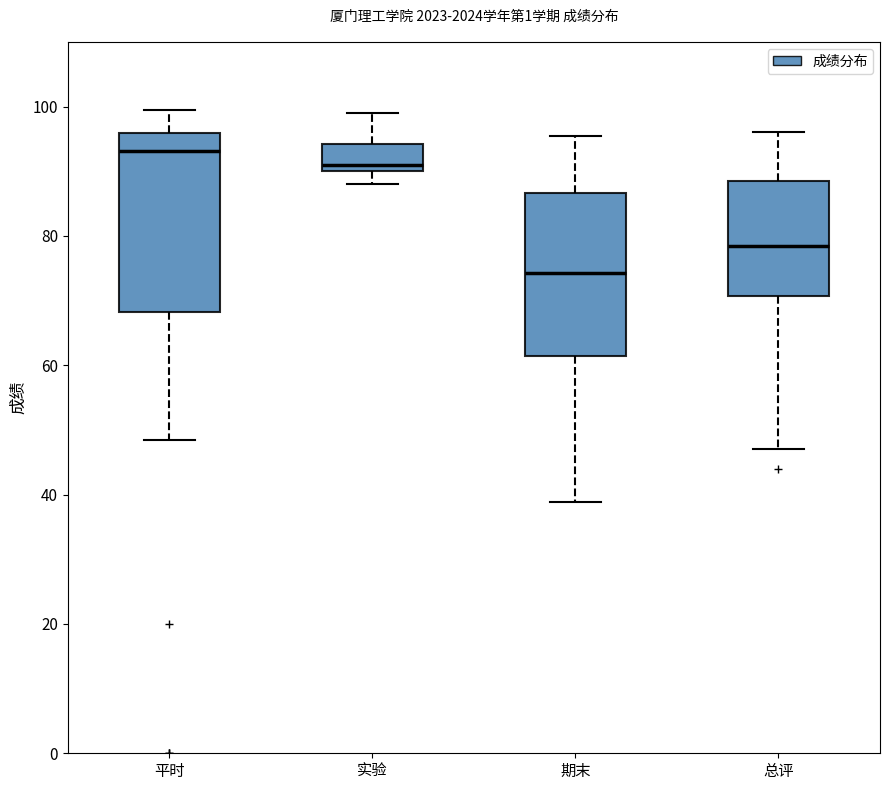

Reading left to right, read every box against the y-axis: the position of its median line, the range the box covers, and the ends of its whiskers. The values are not printed on the chart, so give them approximately, as read against the axis.

平时: median 94, box 68 to 96, whiskers 48 to 100
实验: median 92, box 90 to 94, whiskers 88 to 100
期末: median 74, box 62 to 86, whiskers 38 to 96
总评: median 78, box 70 to 88, whiskers 48 to 96